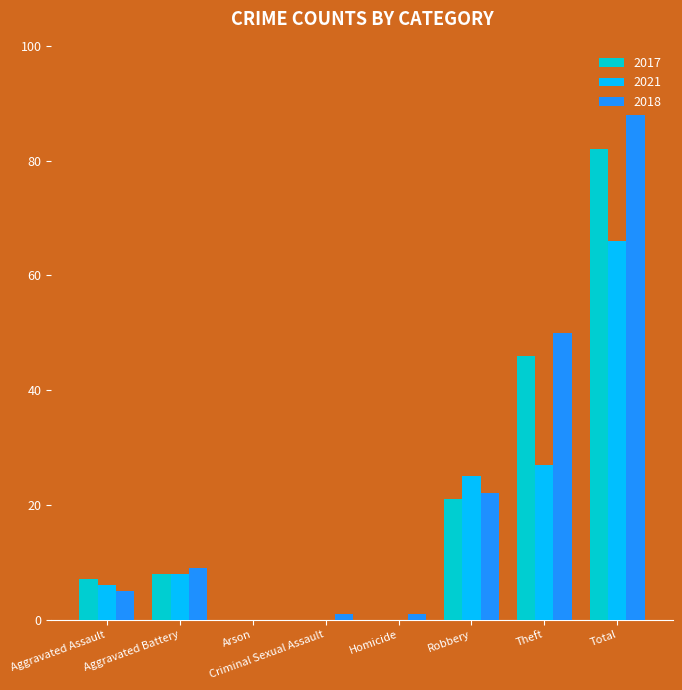

Which category has the highest value in the 2018 series?

Total